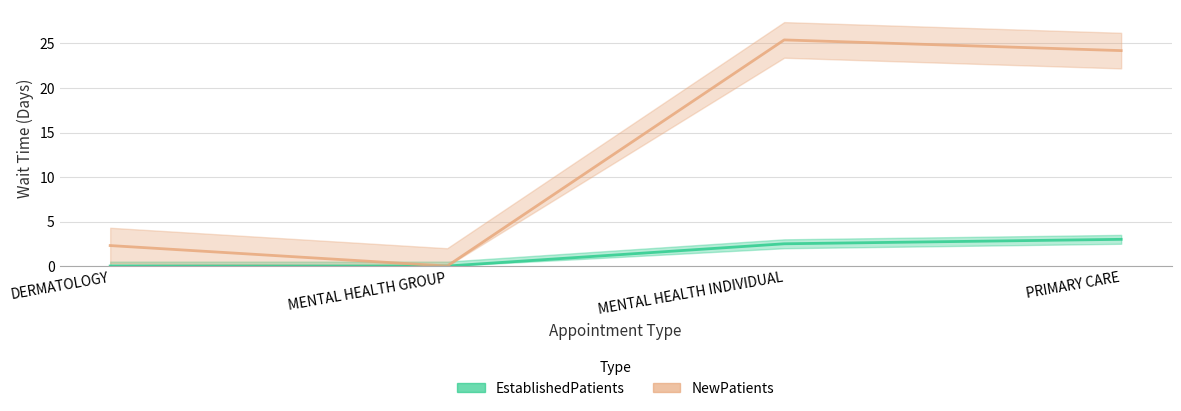

Rank the series by their maximum value, from lowest to highest.

EstablishedPatients, NewPatients